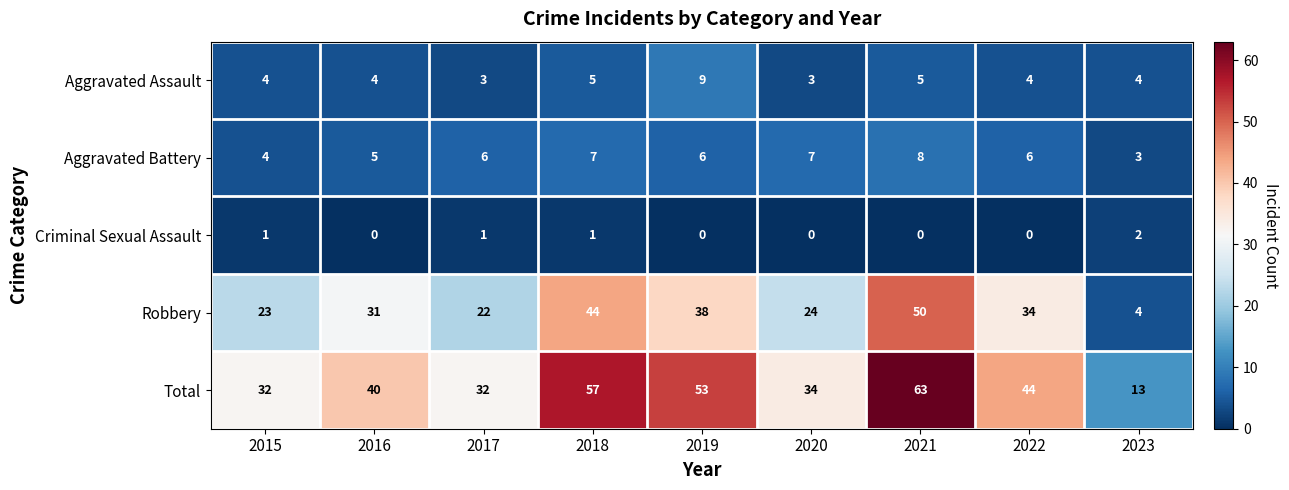

Rank the series at 2017 from lowest to highest value.

Criminal Sexual Assault, Aggravated Assault, Aggravated Battery, Robbery, Total